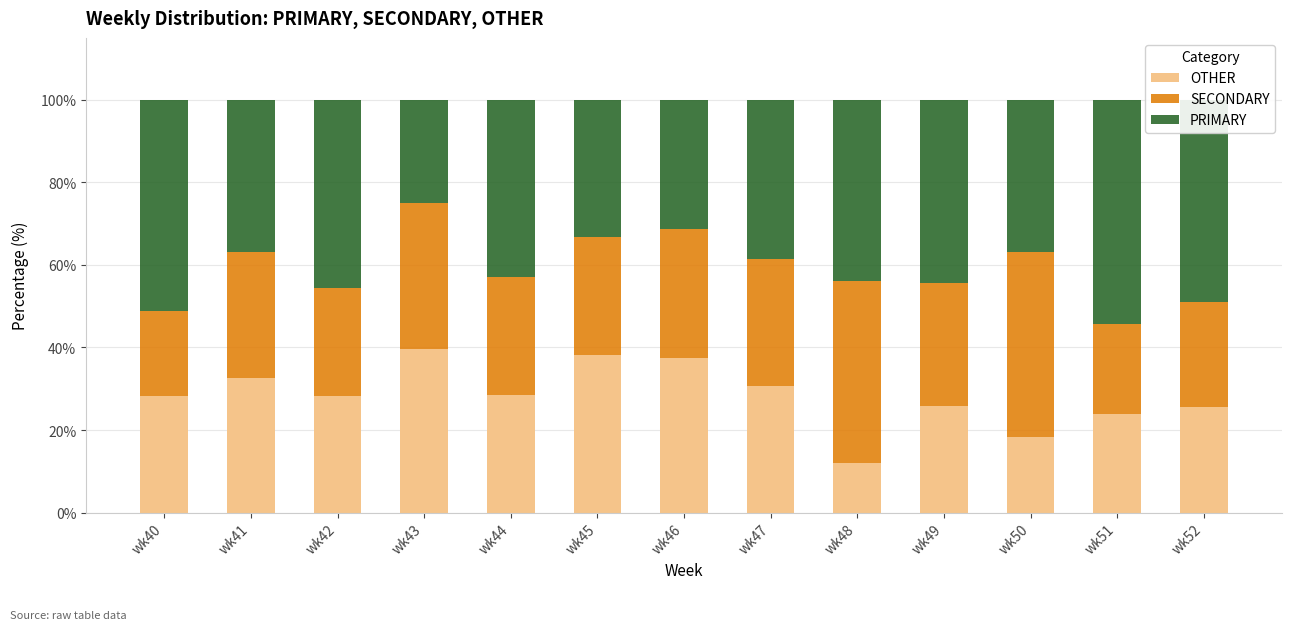

Is it true that OTHER equals 13.6 at wk51?

False